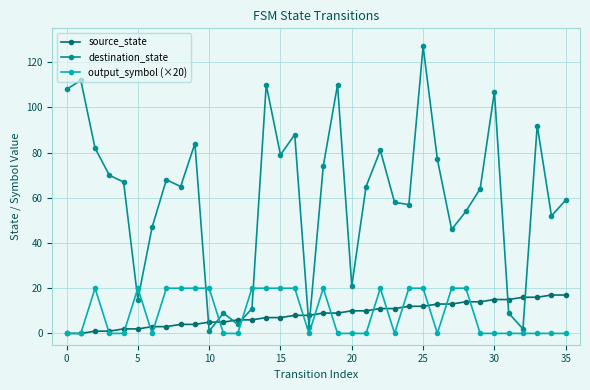

Which series has the largest range (max minus min)?

destination_state